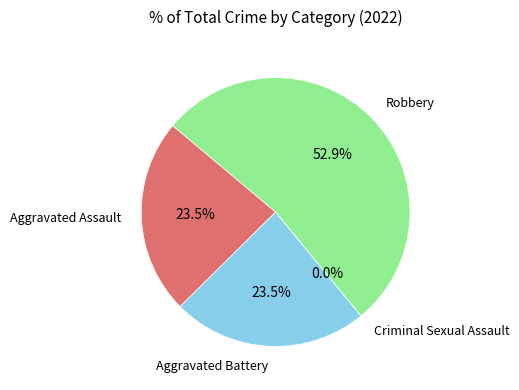

The Aggravated Battery slice represents 30% of the pie. True or false?

False